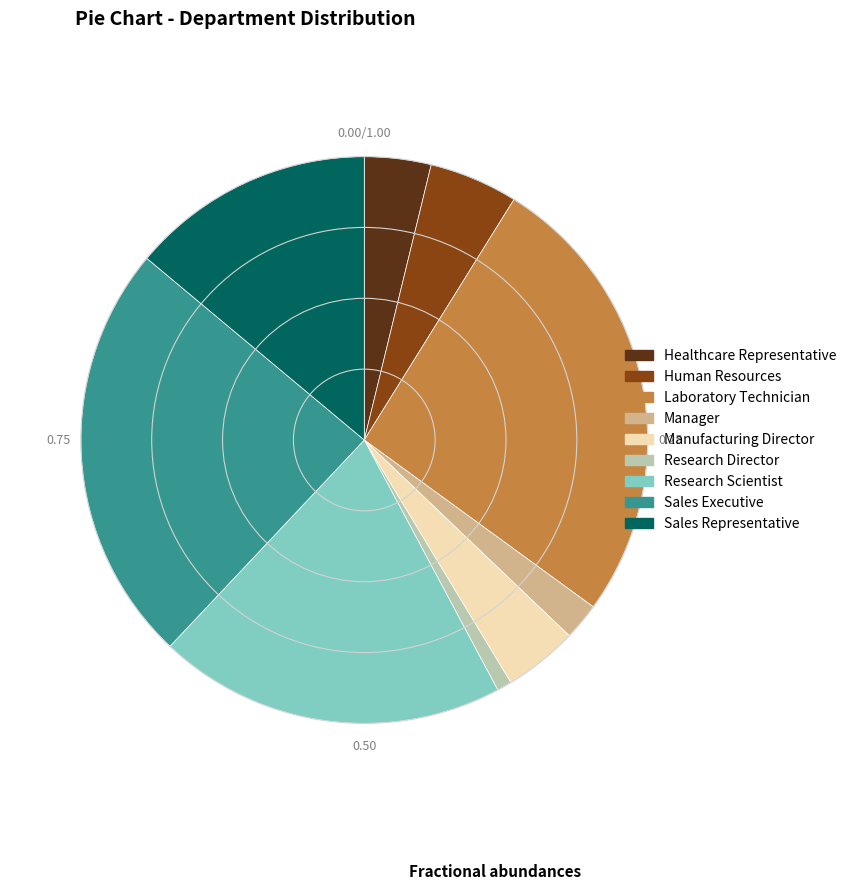

Approximately how many times larger is the value at Manager compared to Laboratory Technician?

0.1